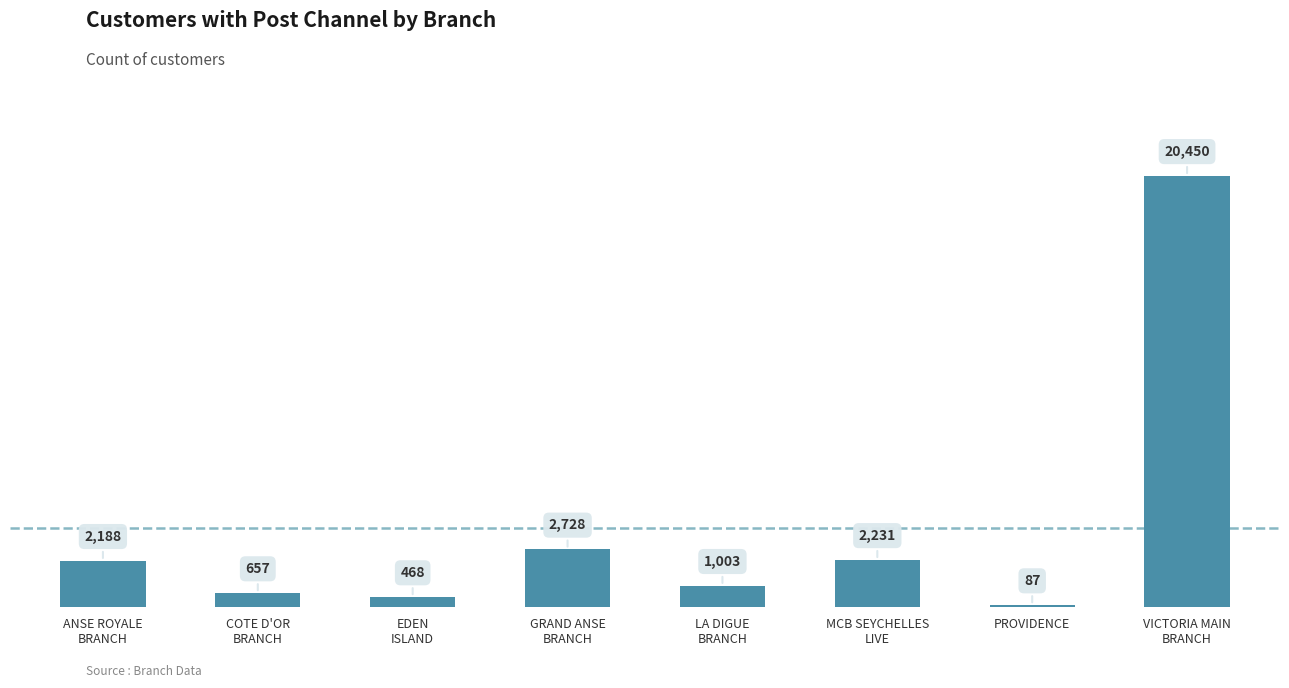

Rank the categories by value from highest to lowest.

VICTORIA MAIN
BRANCH, GRAND ANSE
BRANCH, MCB SEYCHELLES
LIVE, ANSE ROYALE
BRANCH, LA DIGUE
BRANCH, COTE D'OR
BRANCH, EDEN
ISLAND, PROVIDENCE